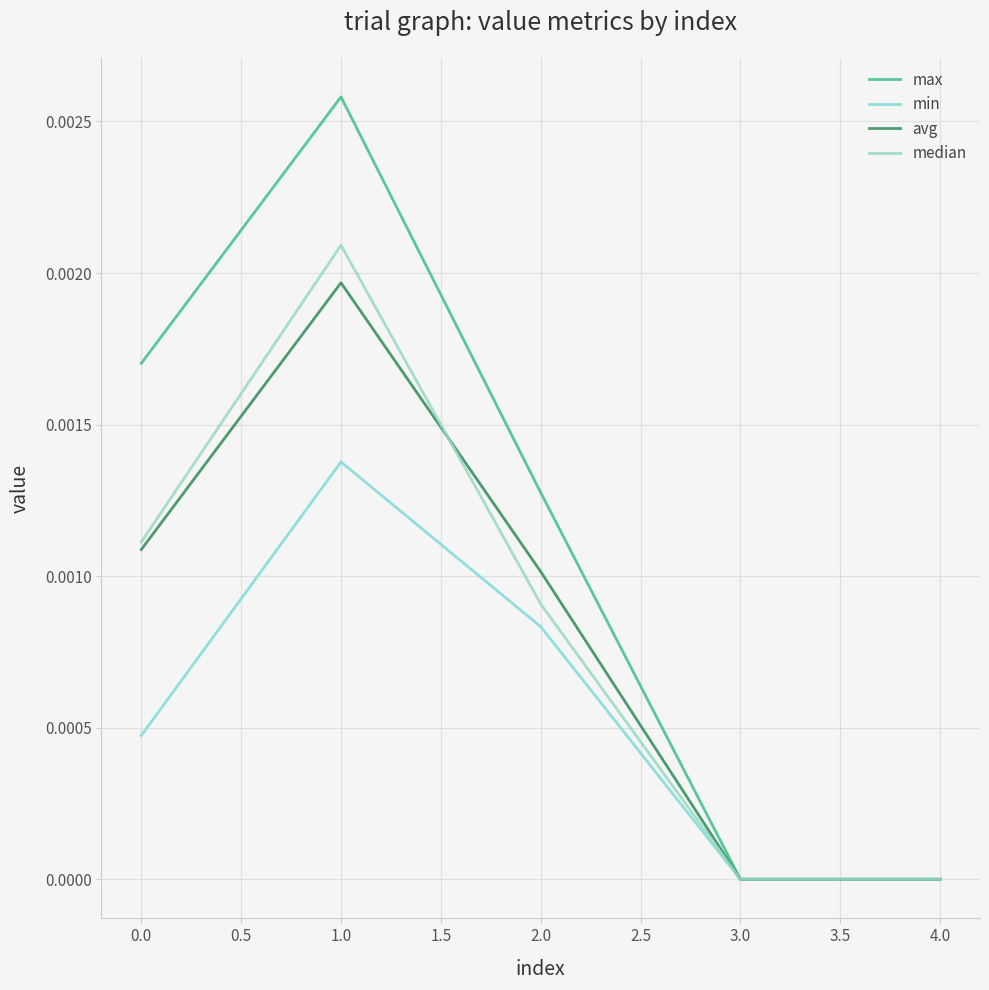

Does the chart have visible grid lines?

Yes